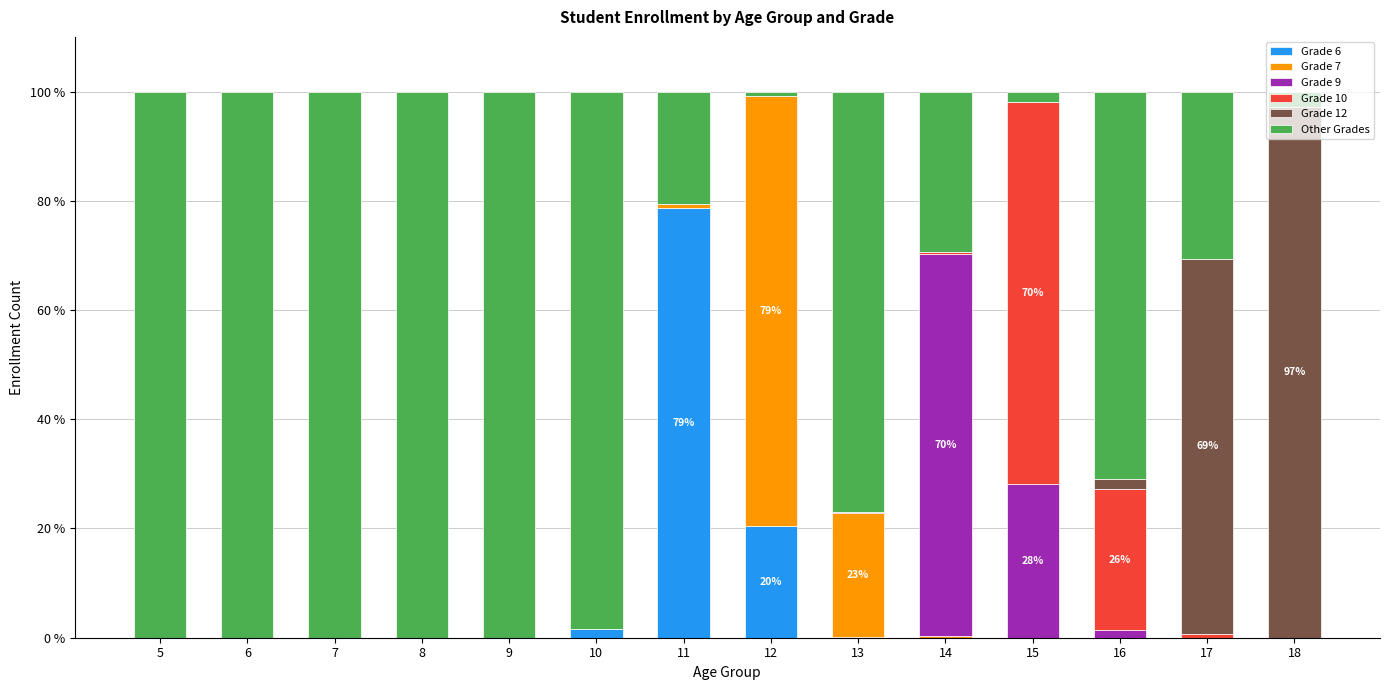

What is the total value across all series at 9?

100.0